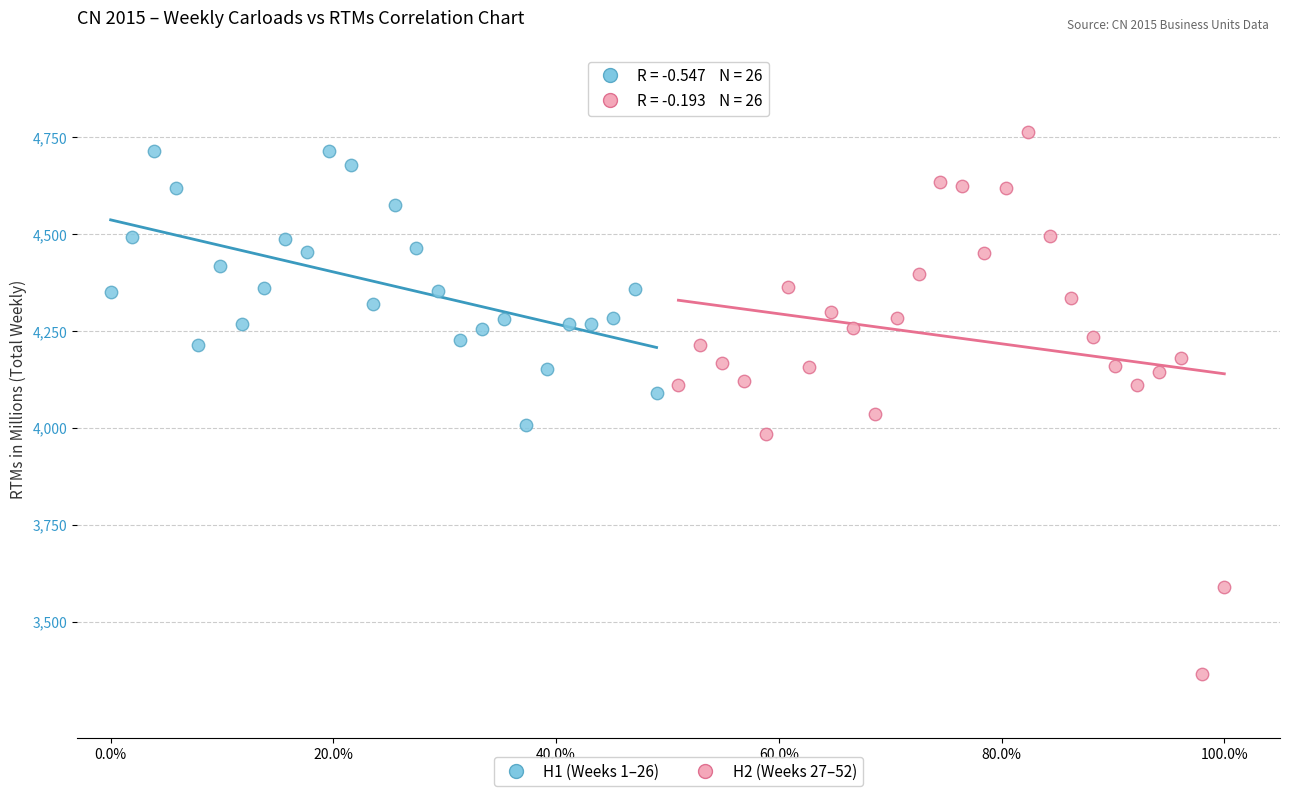

Which series has the widest spread of Y values?

H2 (Weeks 27–52)